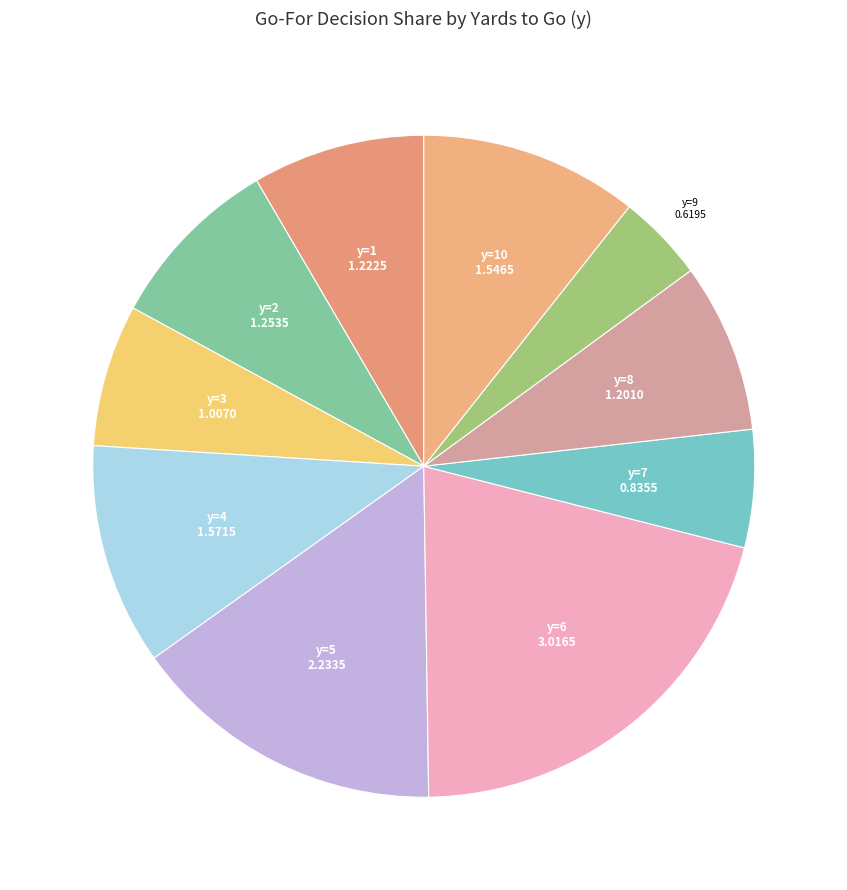

What is the largest slice in the pie chart?

y=6